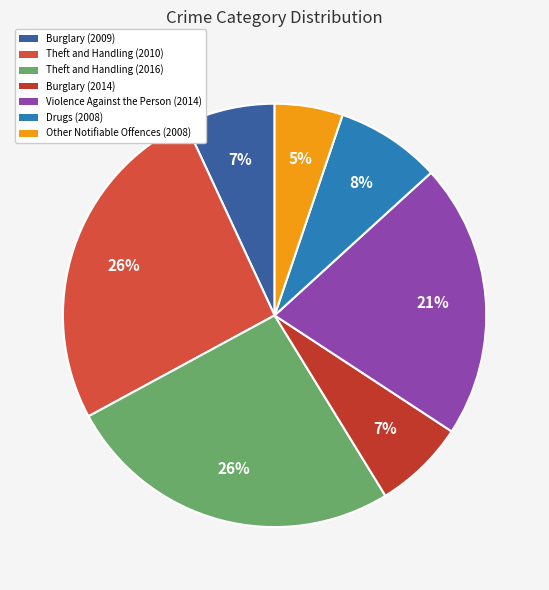

Count the number of slices in the pie.

7